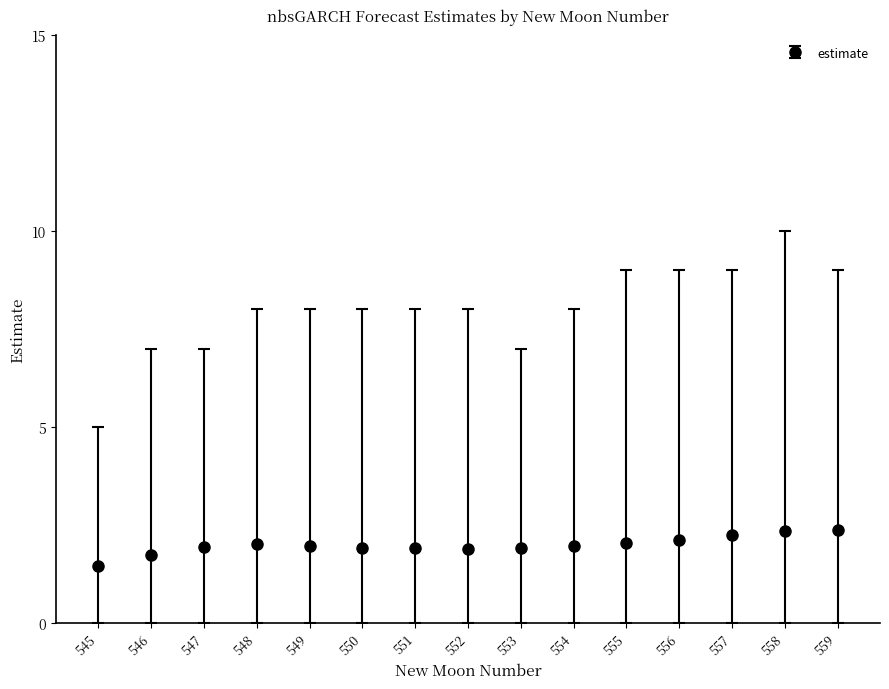

What is the smallest value displayed?

1.4